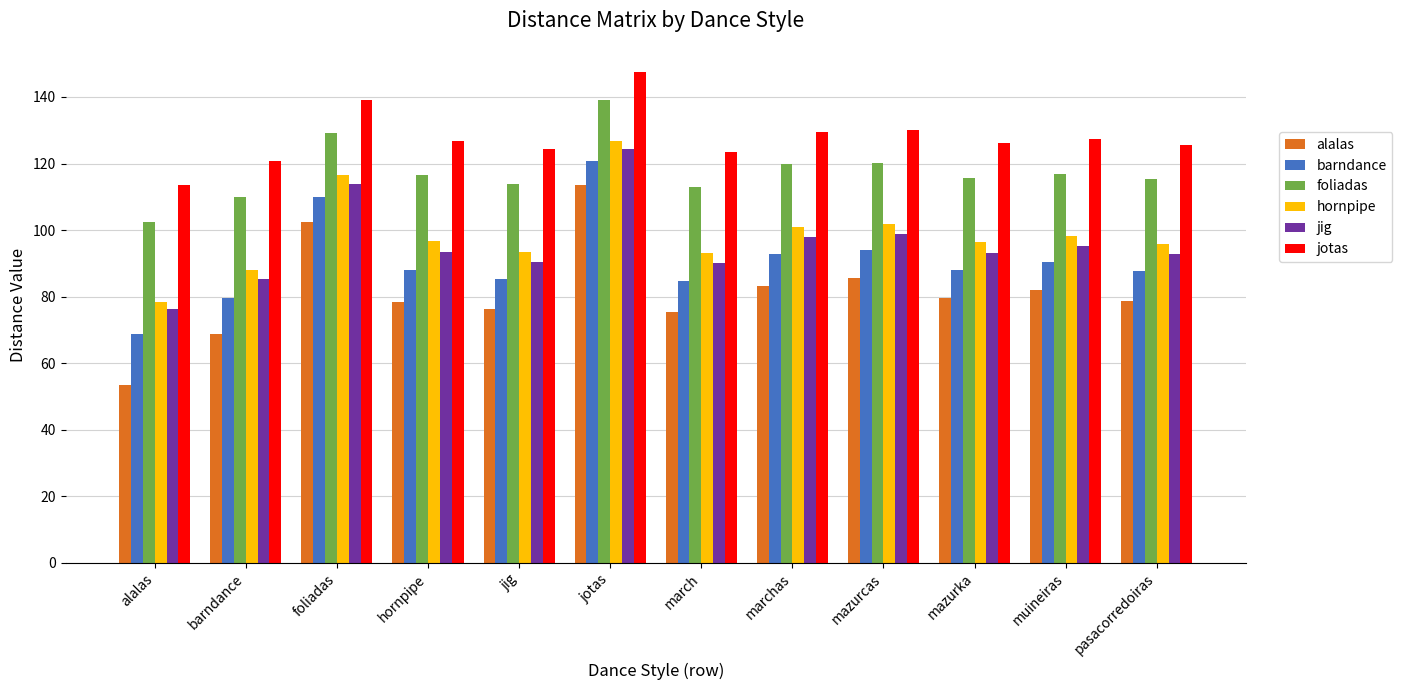

What is the approximate value of hornpipe at marchas?

100.8